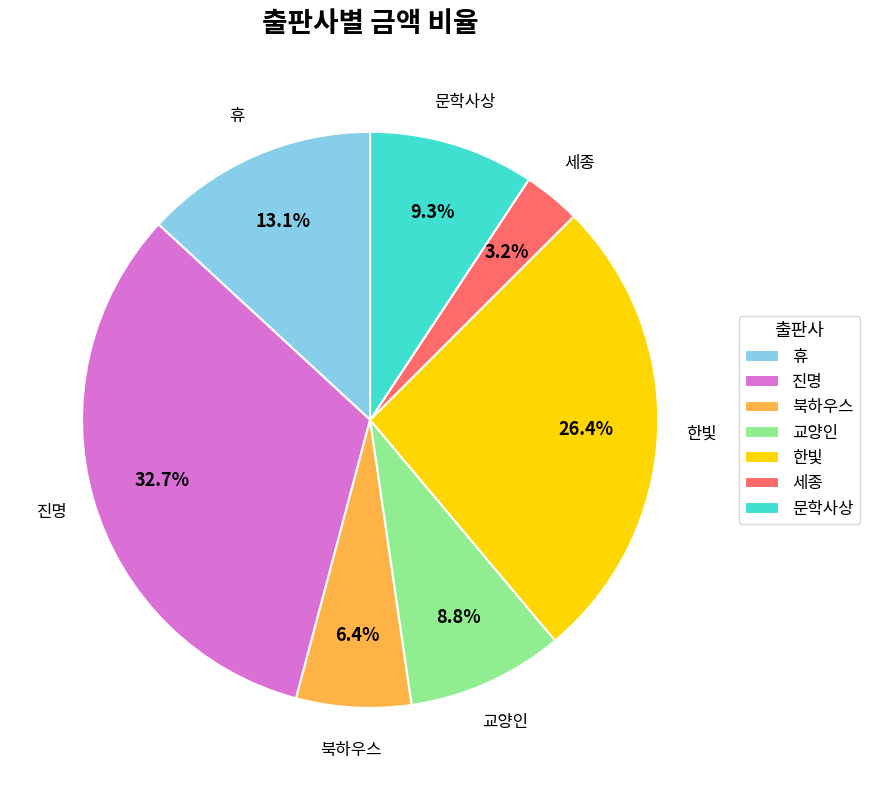

What is the ratio of the value at 한빛 to the value at 세종?

8.2